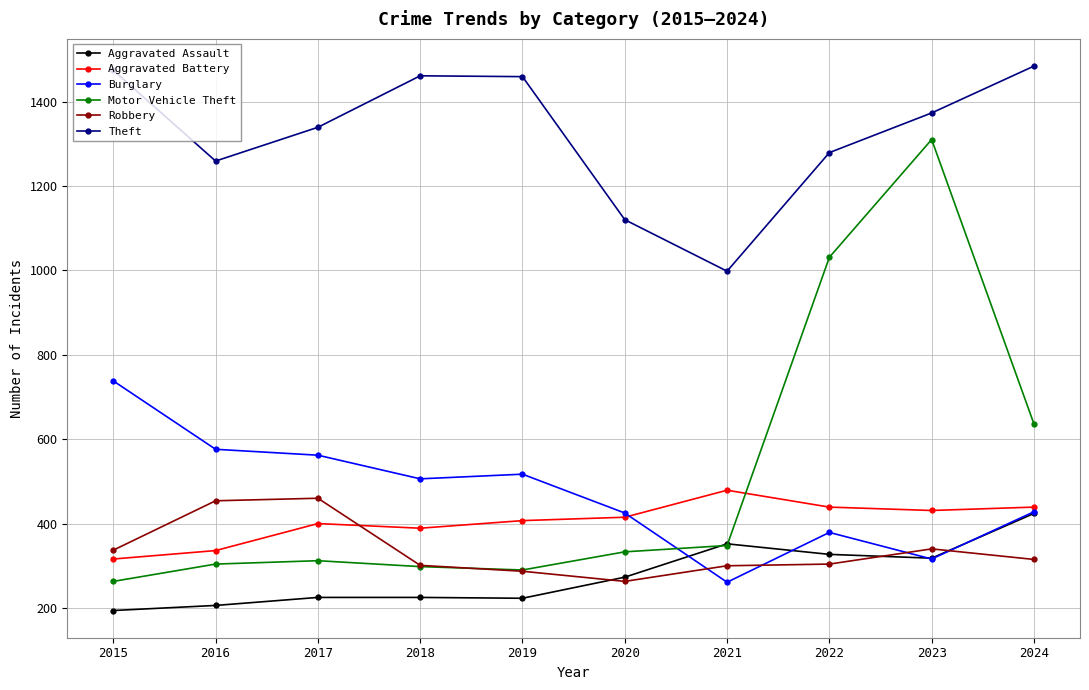

At how many categories does at least one series exceed 966?

10